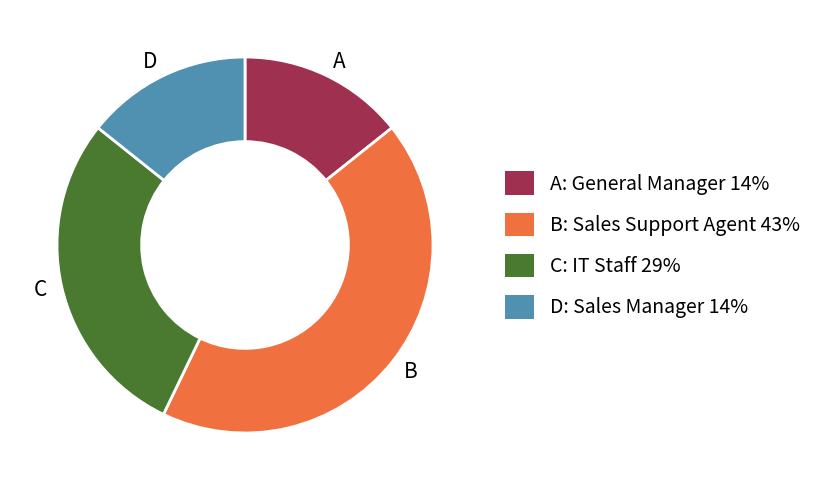

How many segments does this pie chart have?

4